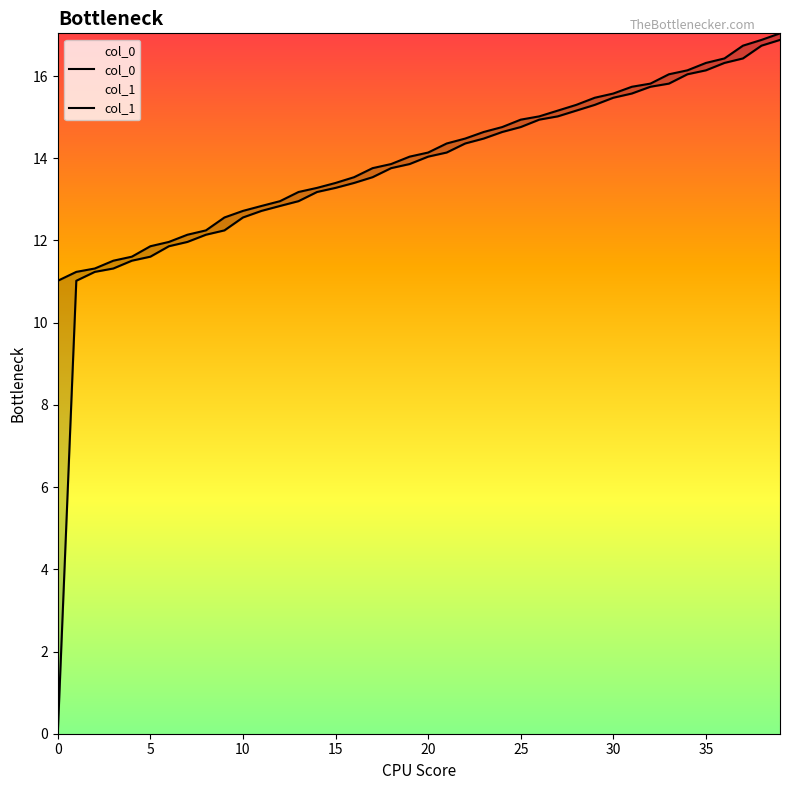

True or false: col_0 and col_1 intersect in this chart.

False